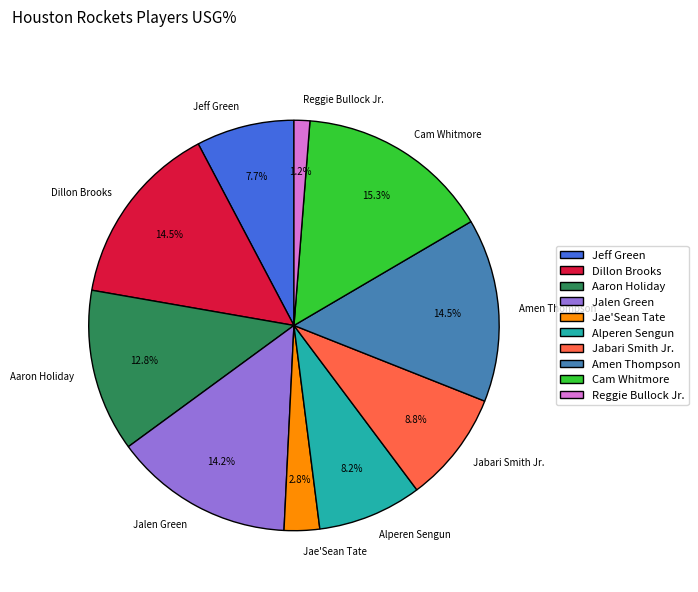

What is the smallest slice in the pie chart?

Reggie Bullock Jr.